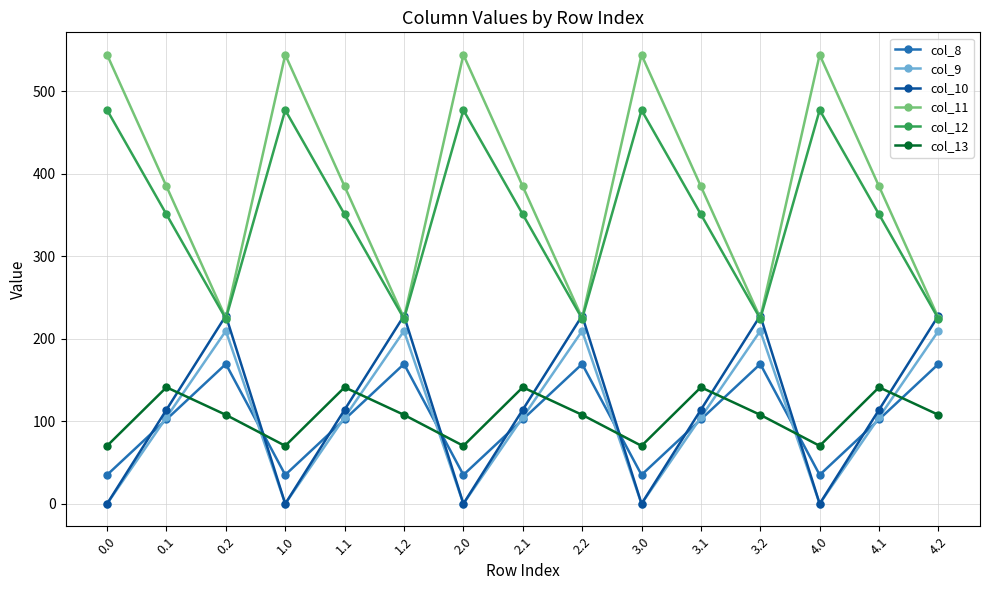

Is it true that col_13 equals 22.8 at 3.0?

False